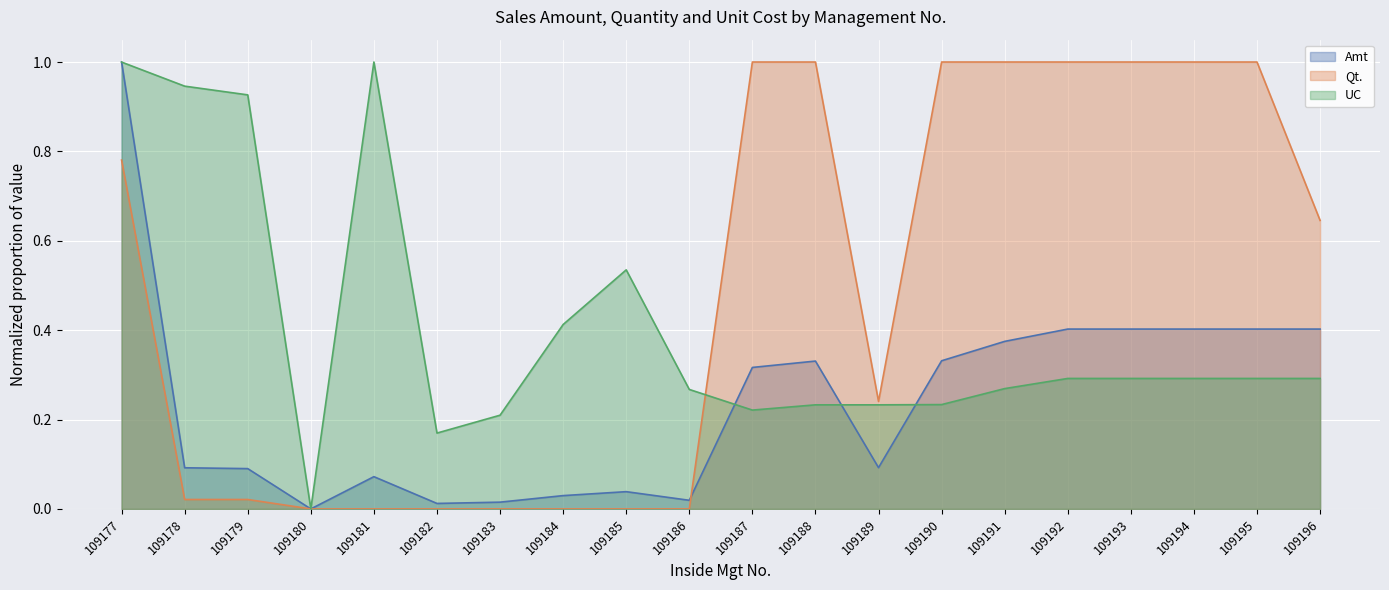

At which label does Qt. reach its minimum?

109180